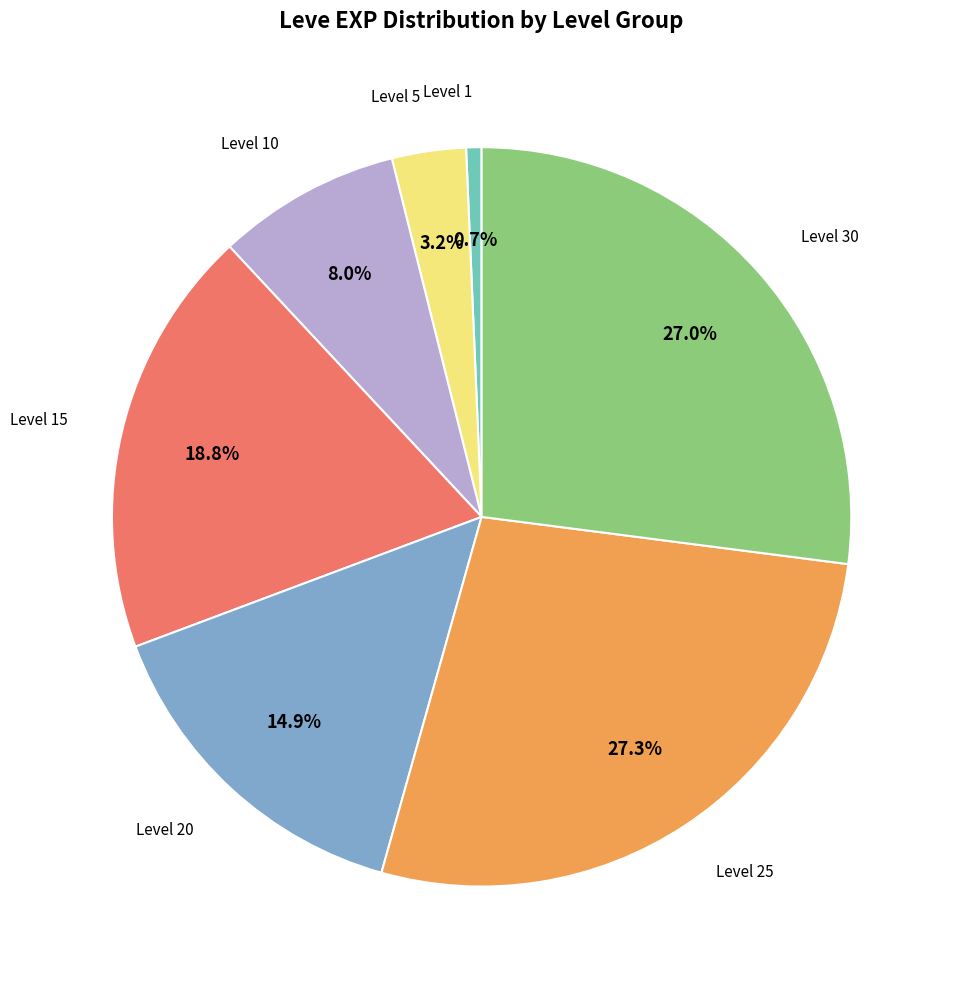

Is there any slice that represents more than half of the pie?

No